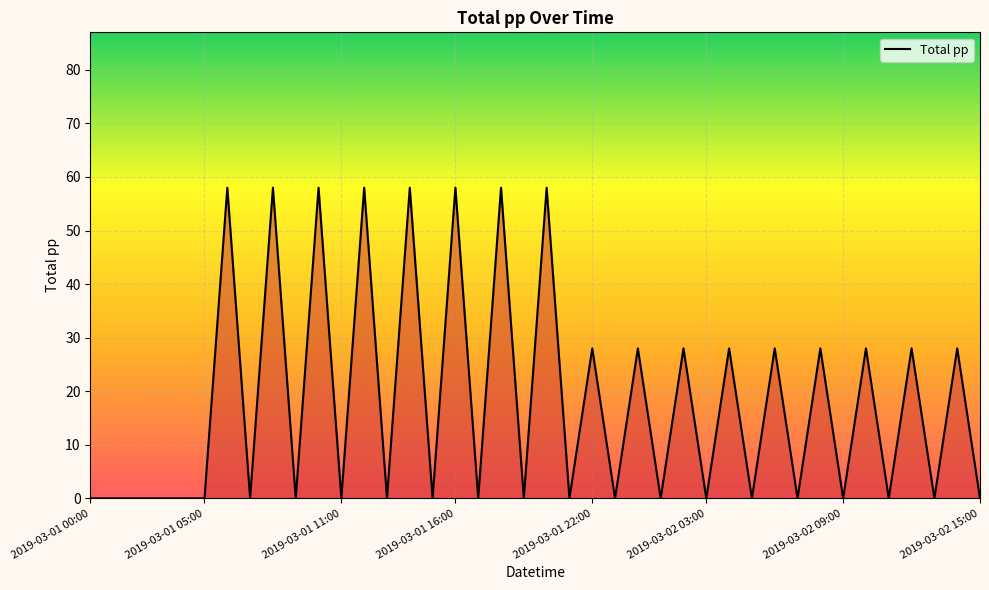

What is the difference between the maximum and minimum values?

58